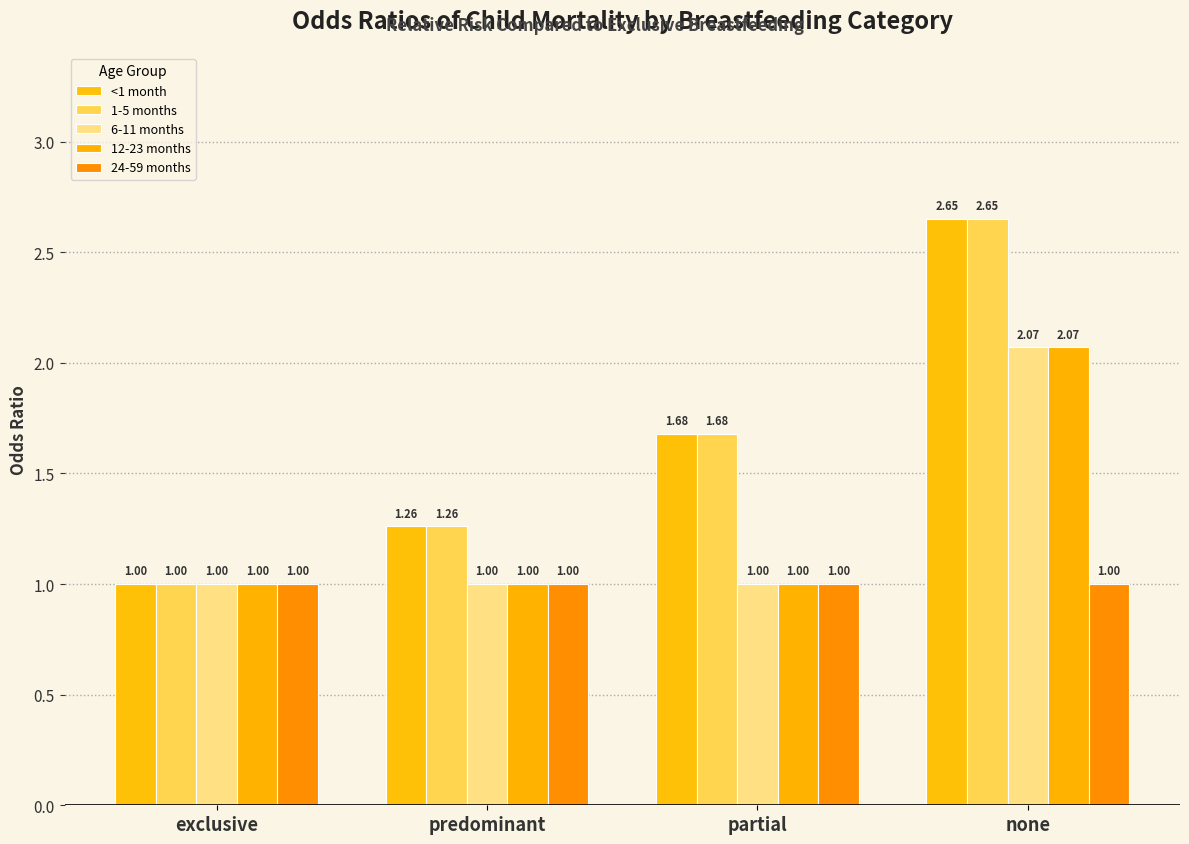

What is the minimum value for 12-23 months?

1.0